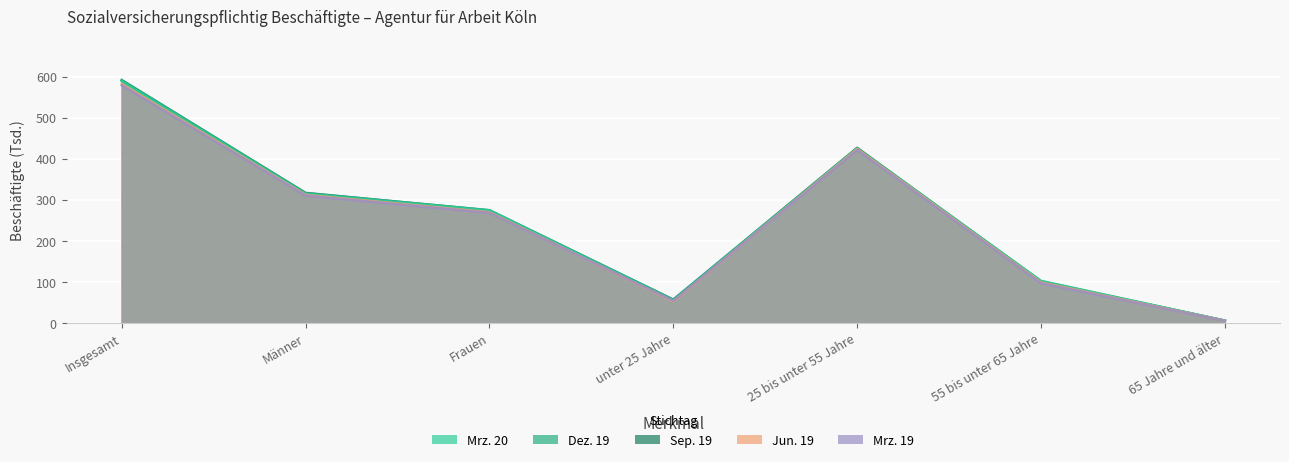

At which category is the sum across all series the highest?

Insgesamt